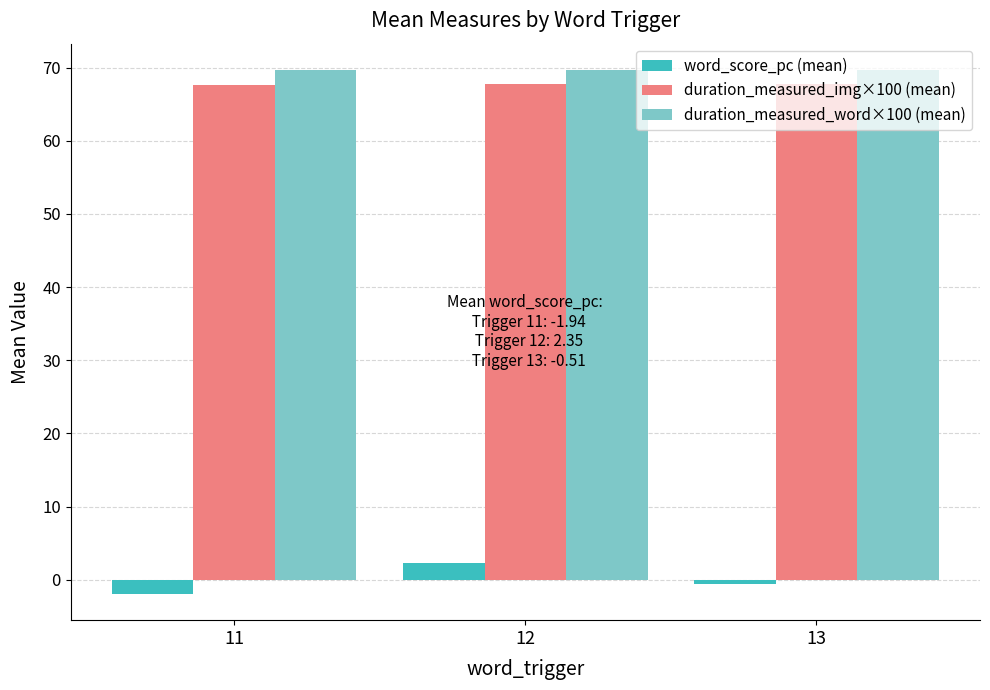

The value of duration_measured_word×100 (mean) at 12 is 69.7. True or false?

True